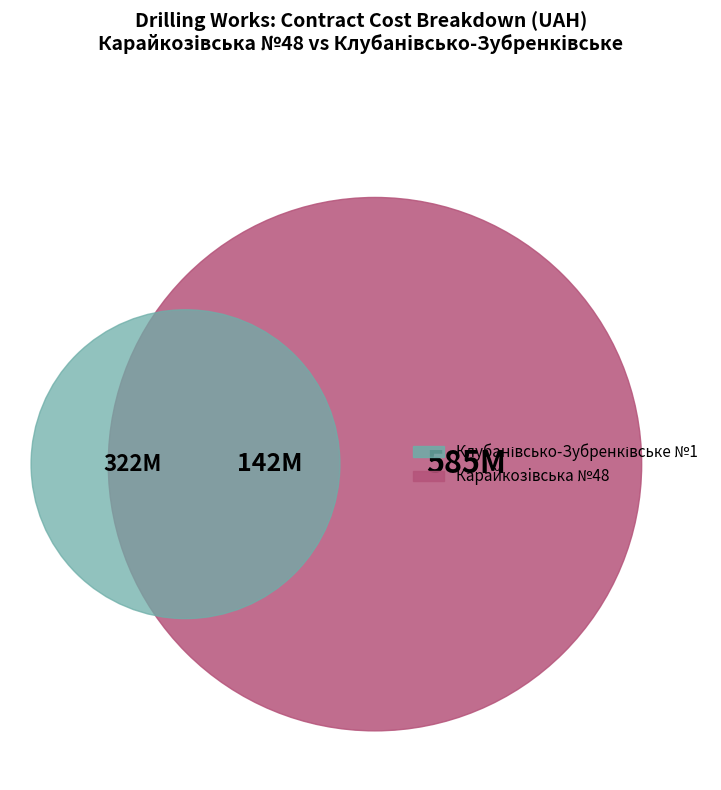

Count the number of slices in the pie.

3